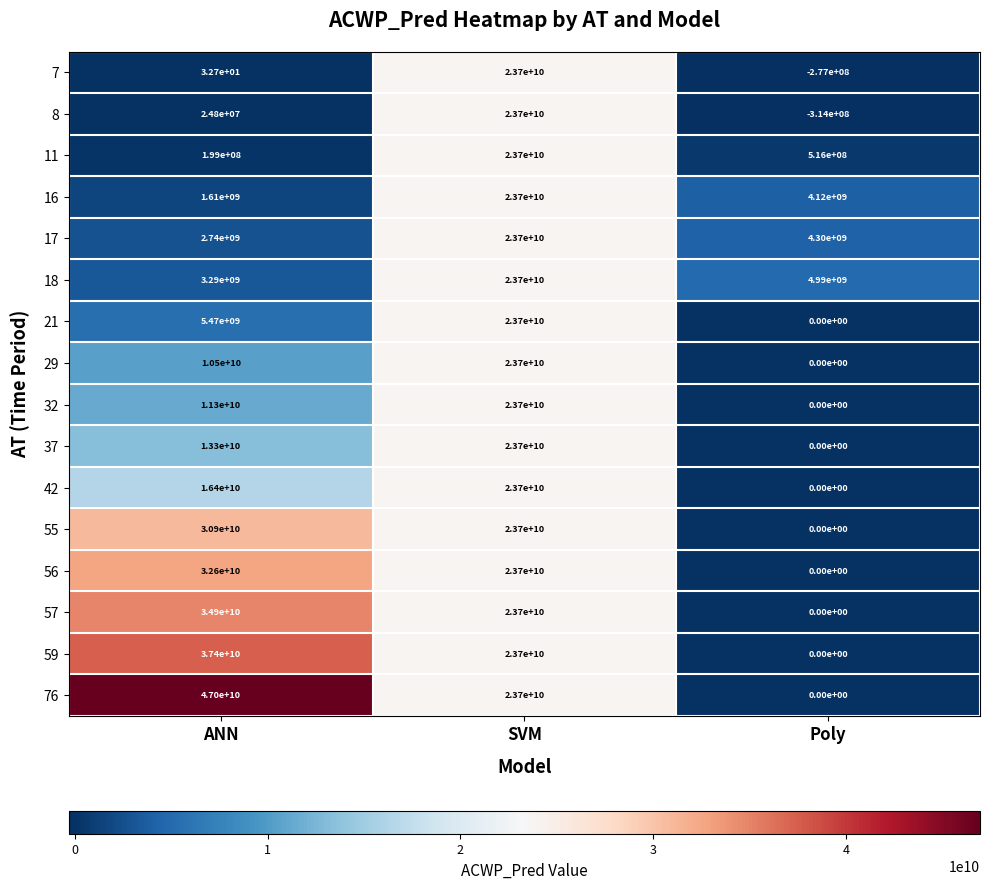

At which label does 76 reach its peak?

ANN